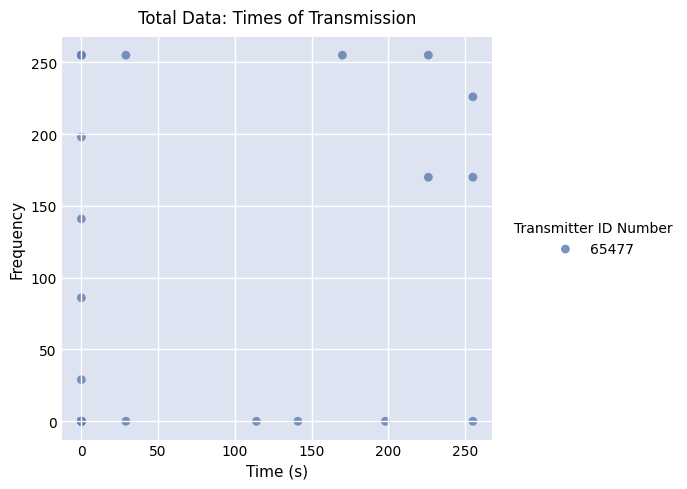

What Y value in the scatter plot is closest to 127?

141